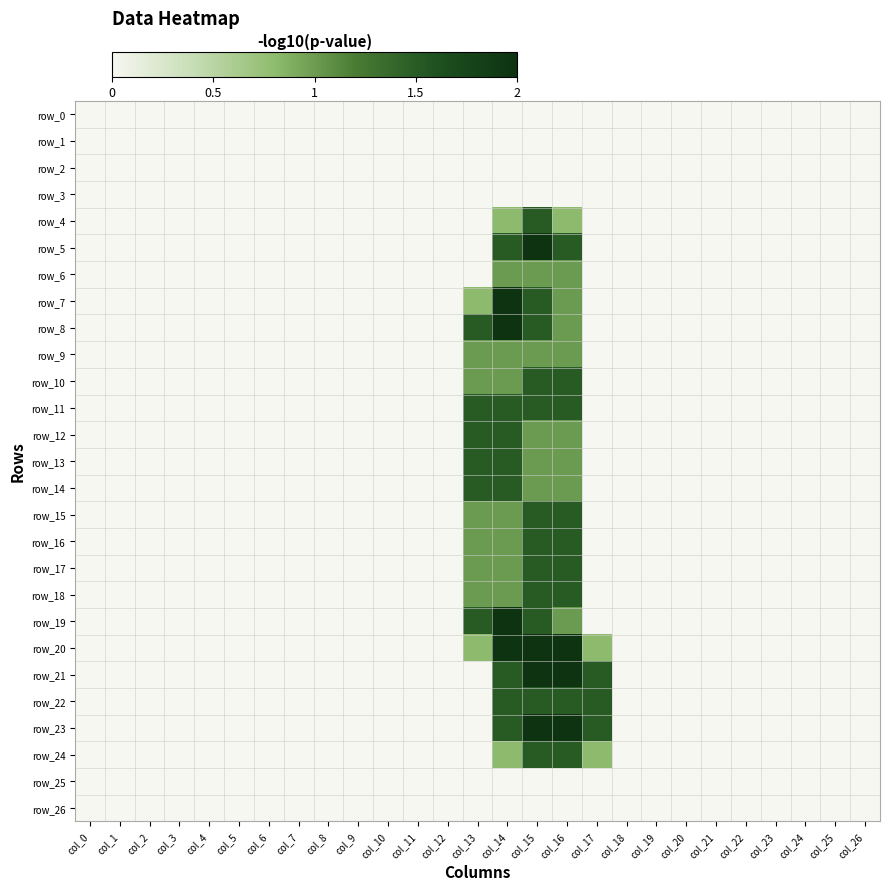

How many row_12 values are between 0 and 1?

25